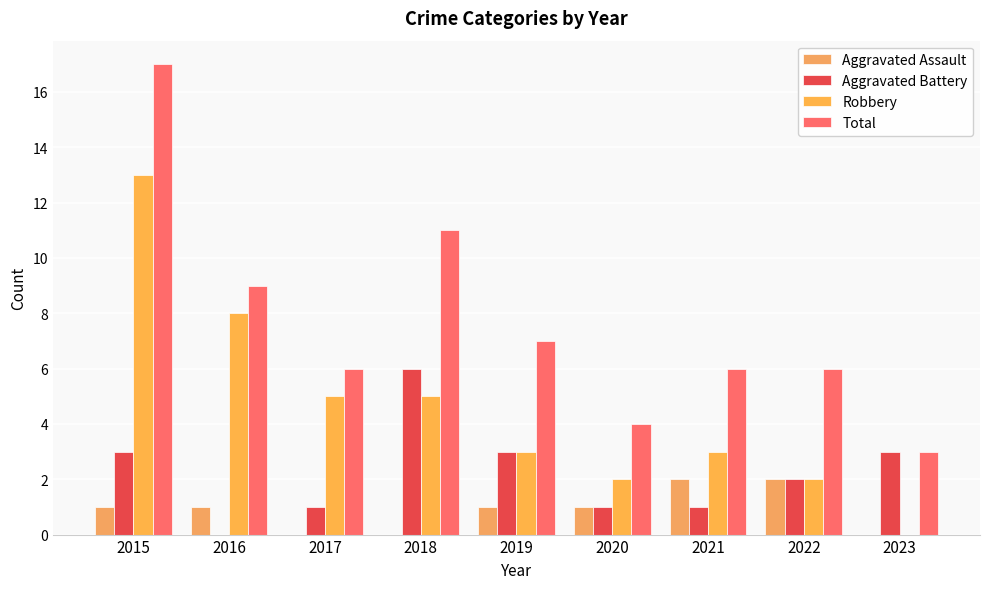

Rank the series at 2017 from lowest to highest value.

Aggravated Assault, Aggravated Battery, Robbery, Total